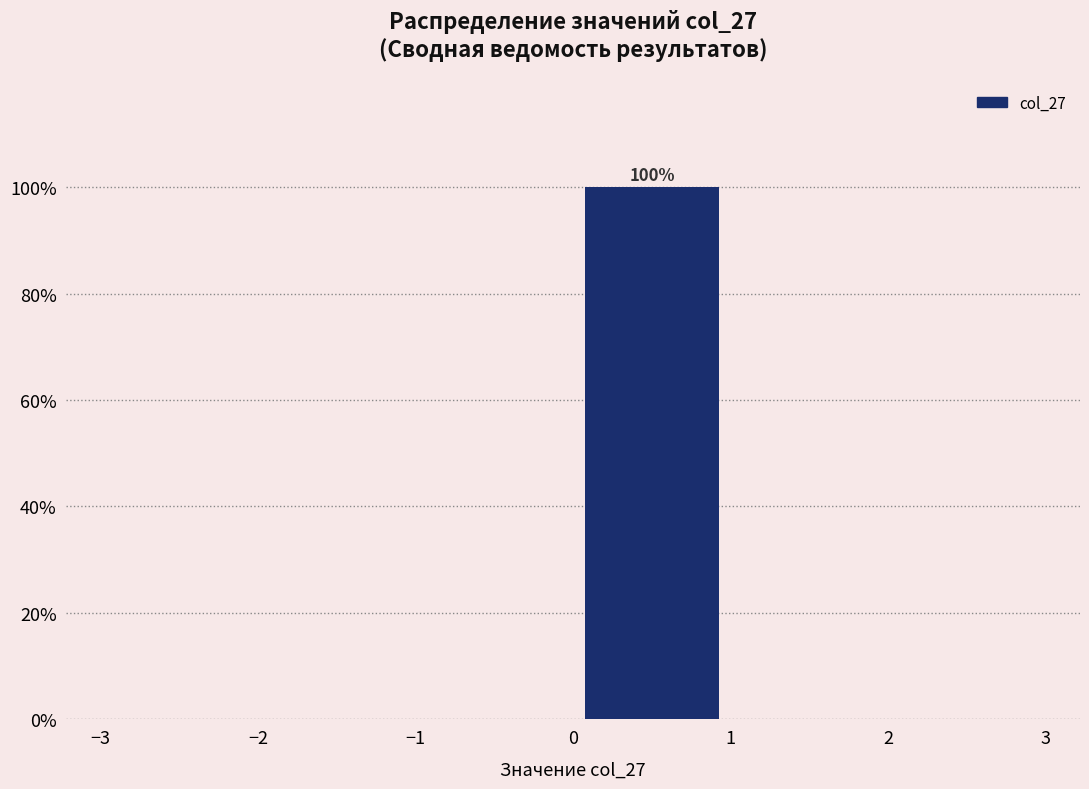

Over which range of the x-axis is the bar tallest?

0 to 1